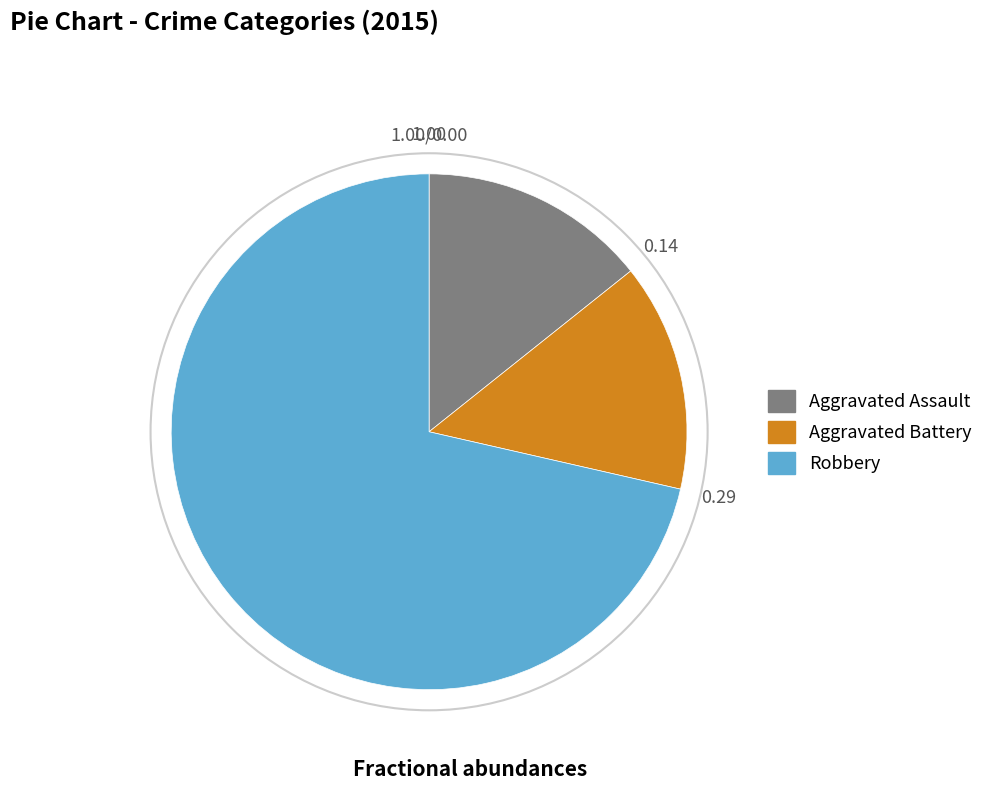

How many segments does this pie chart have?

3